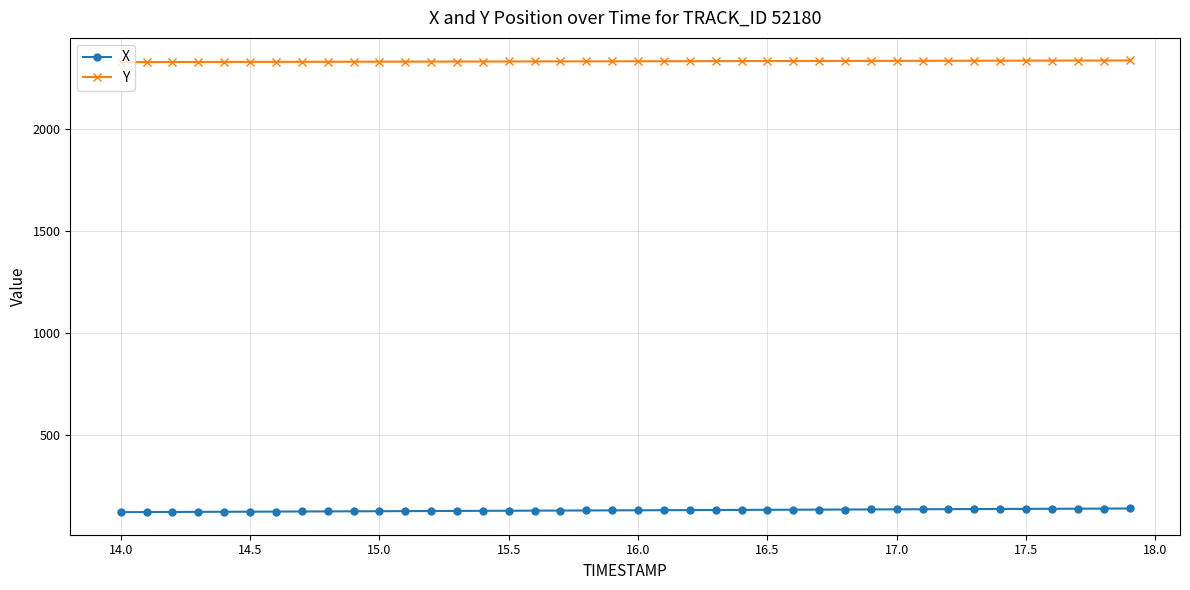

How many data points does each series have?

40